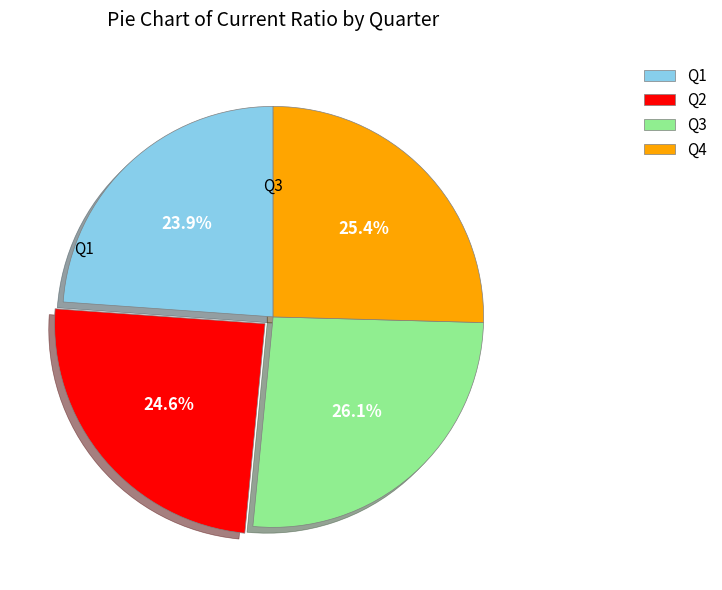

Which slice is the largest?

Q3